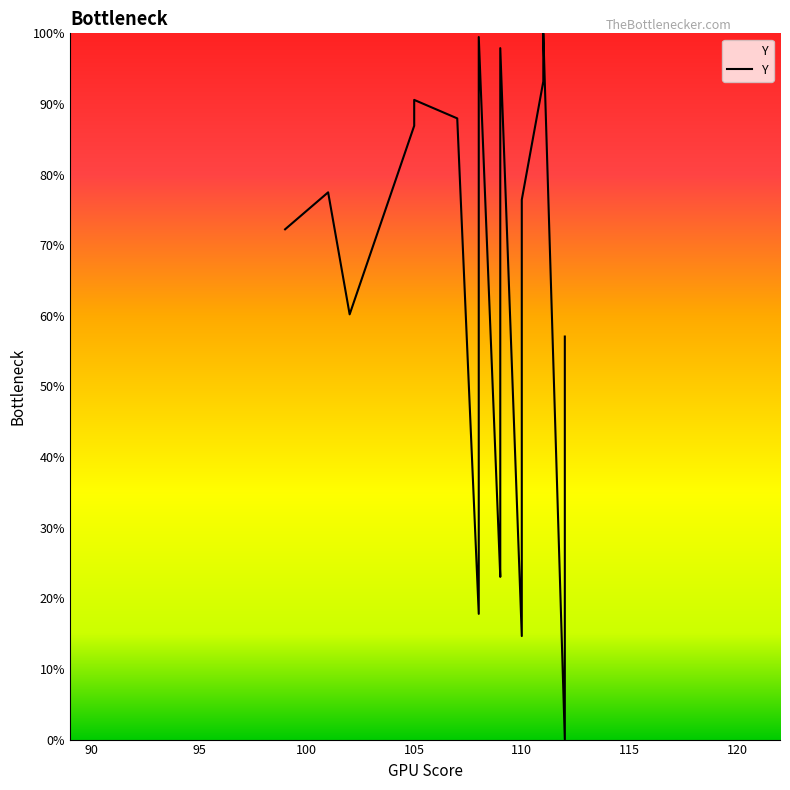

Reading left to right, list all the values displayed in this chart.

72.3	77.5	60.2	86.9	90.6	88.0	17.8	99.5	23.0	28.8	97.9	14.7	76.4	93.2	100.0	0.0	30.9	33.0	34.0	57.1